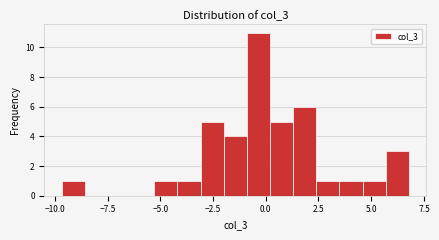

Read against the x-axis, roughly where is the centre of the tallest bar?

-0.5